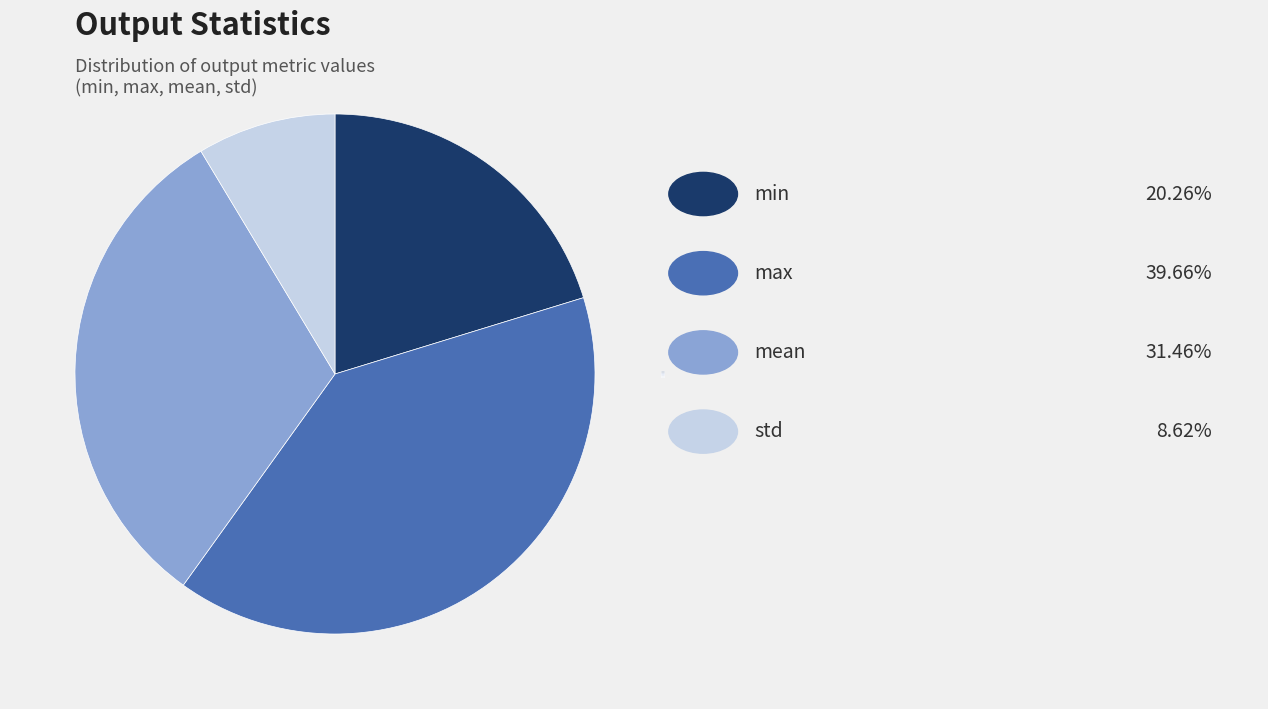

Rank the categories by value from highest to lowest.

max, mean, min, std